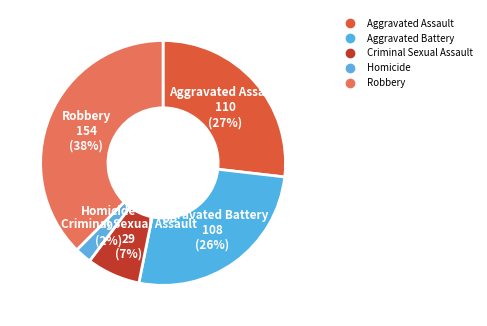

How many slices are in this pie chart?

5